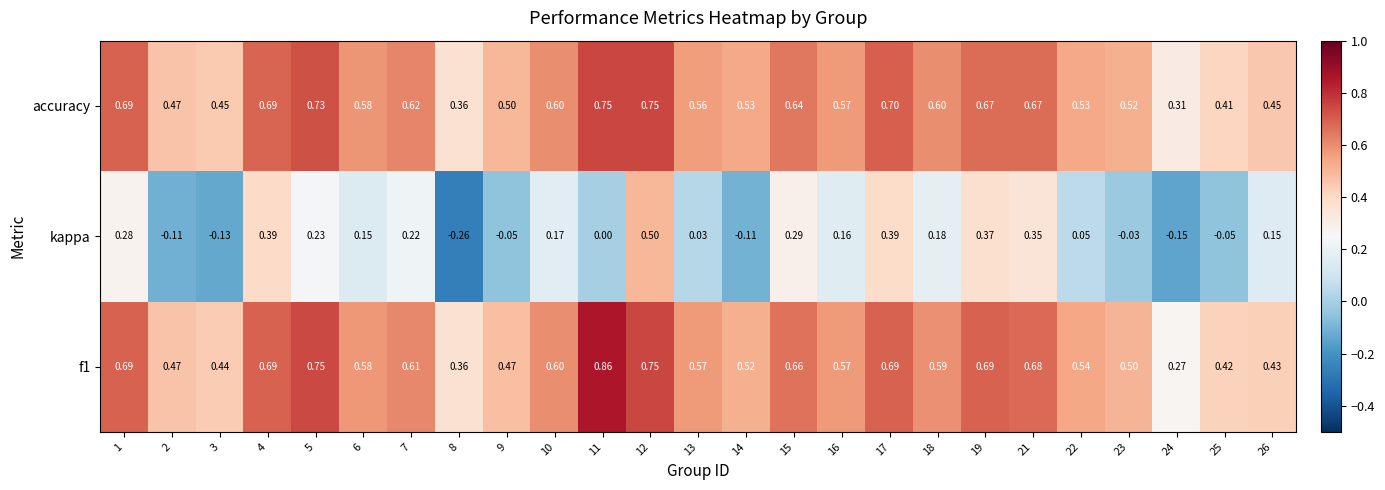

Which series has the largest range (max minus min)?

kappa